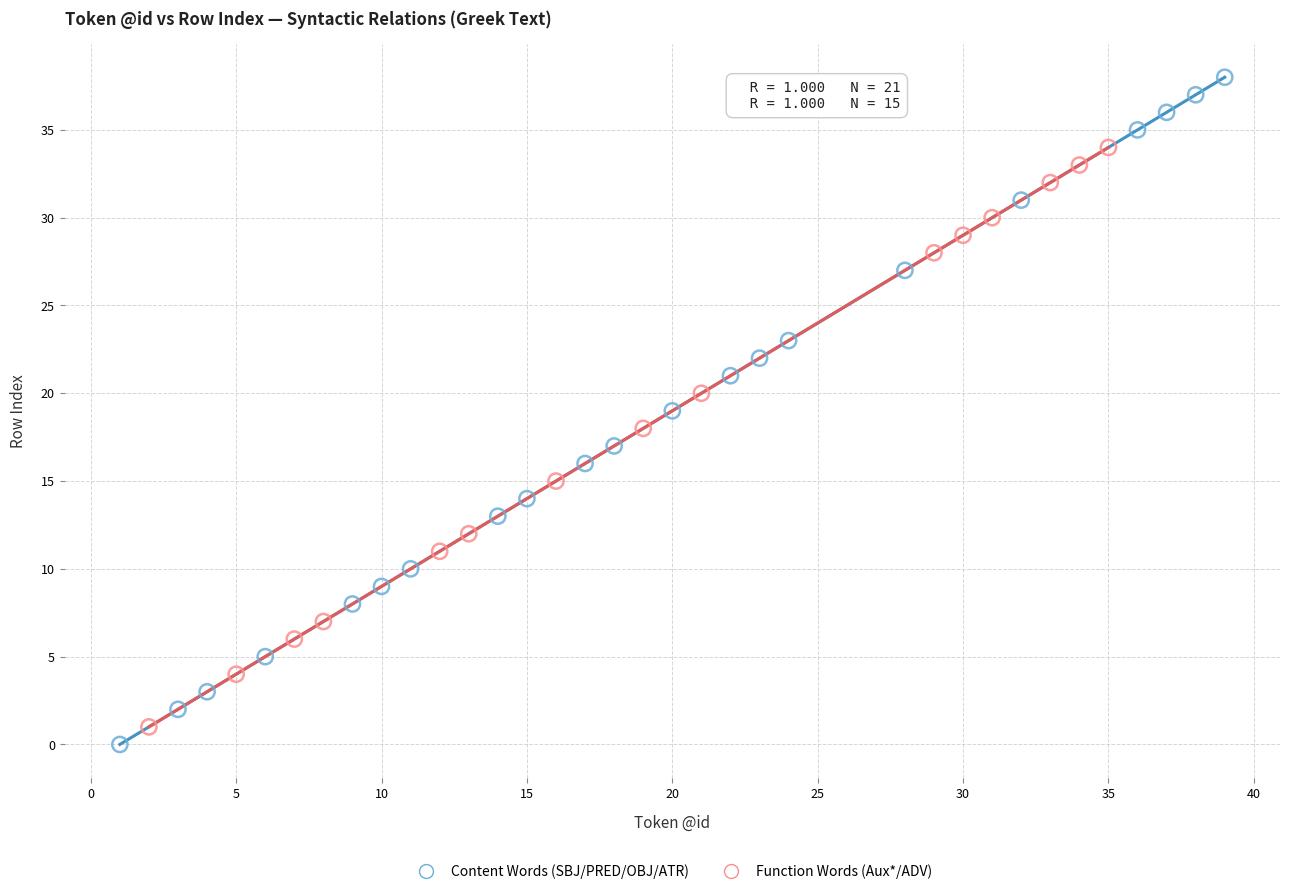

Which series has the largest Y range (max minus min)?

Content Words (SBJ/PRED/OBJ/ATR)